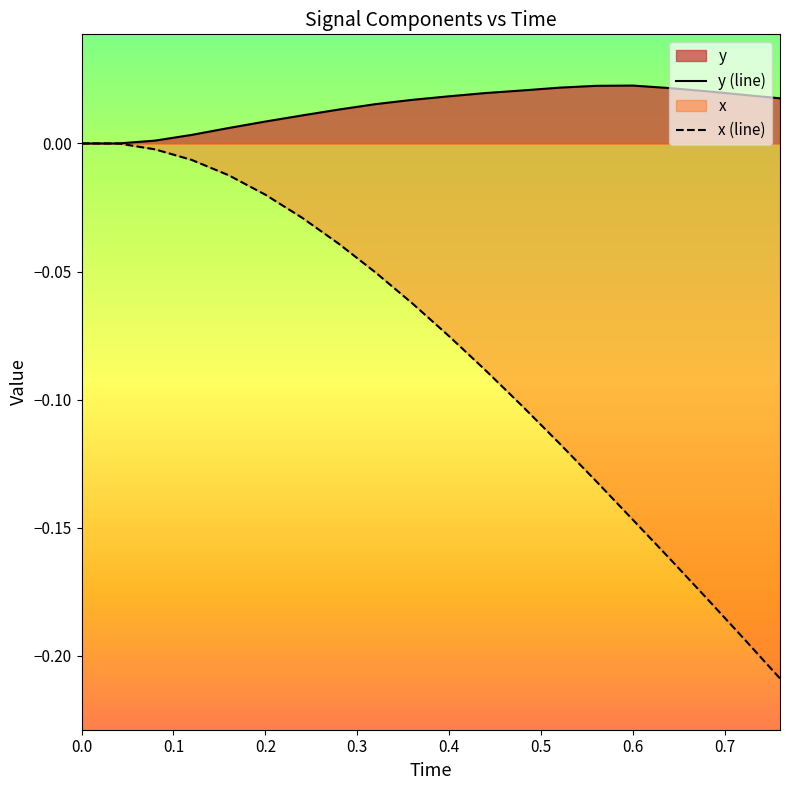

True or false: x (line) and y (line) cross at least once.

False